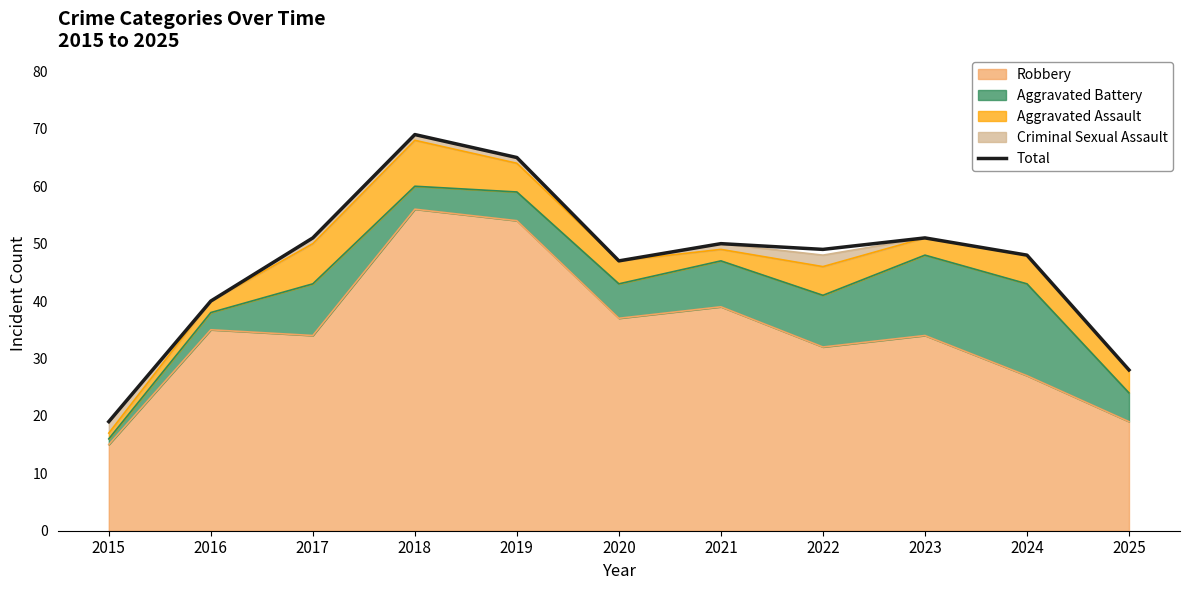

How many interior local valleys (lower than both neighbors) does the data have?

2